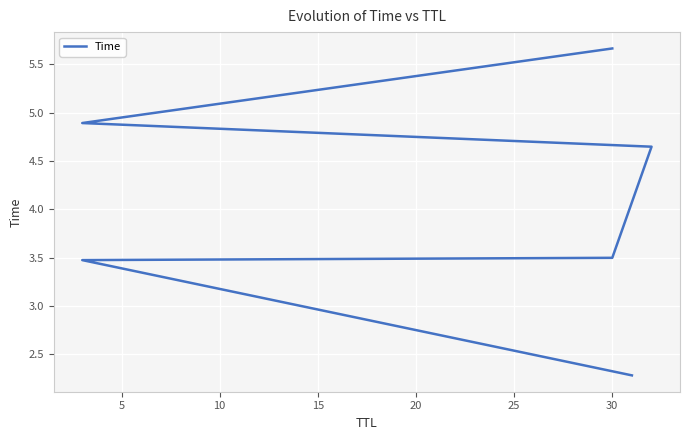

The chart shows a value of 3.0 at 20. True or false?

False